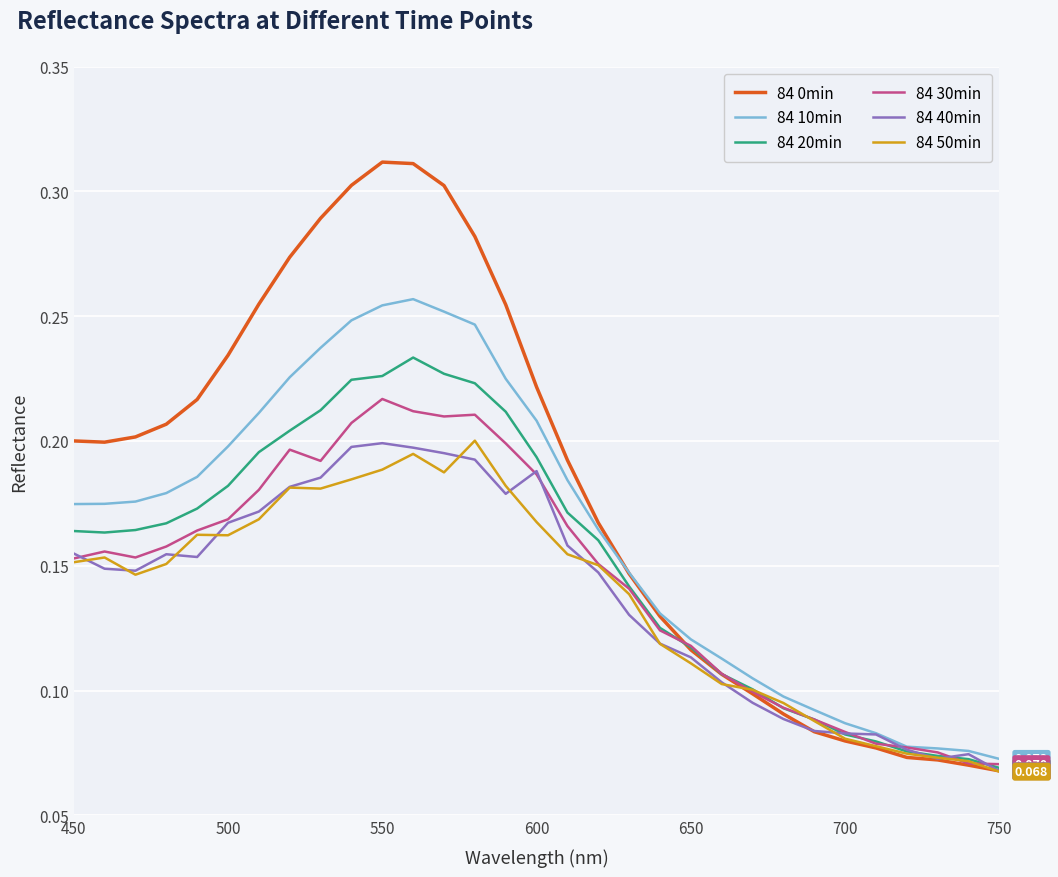

What is the value of the 84 50min point at the 7th from the left?

0.2